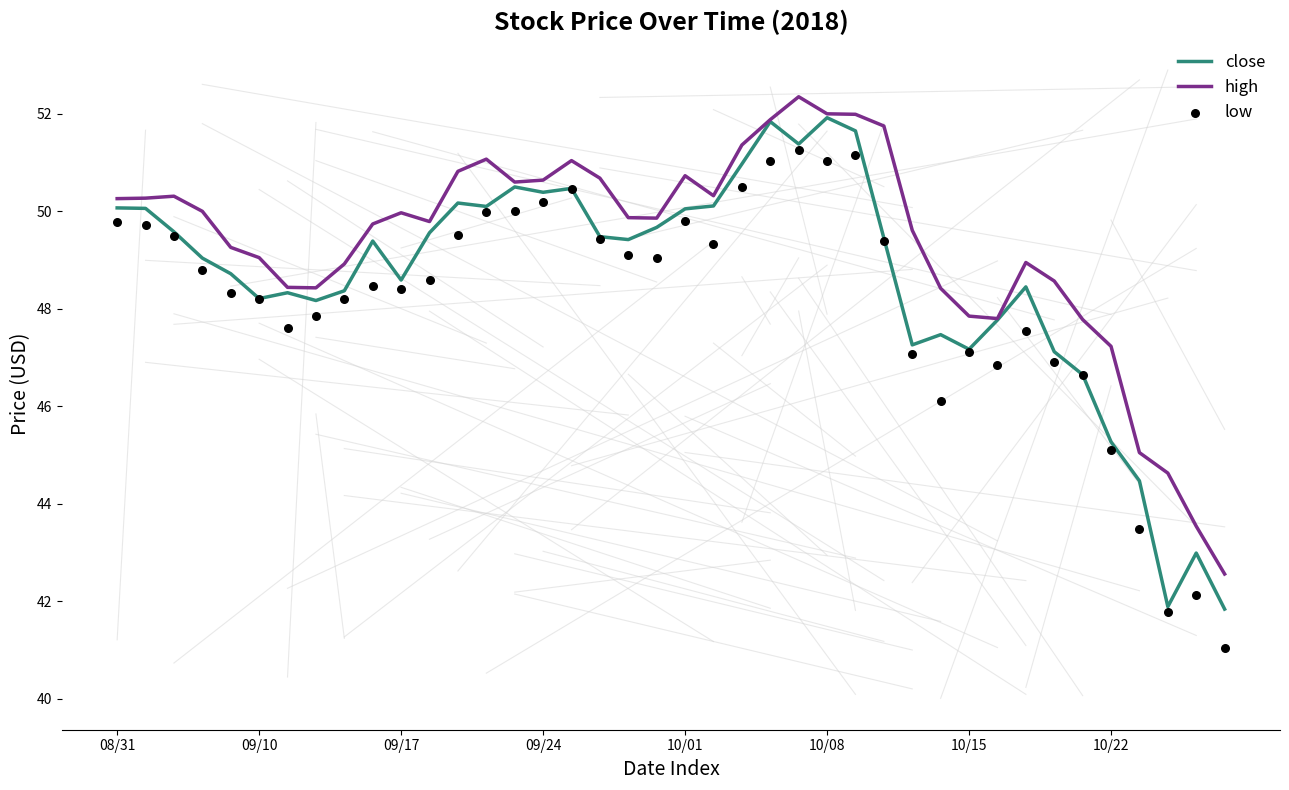

What are all the series names shown in the legend?

close, high, low